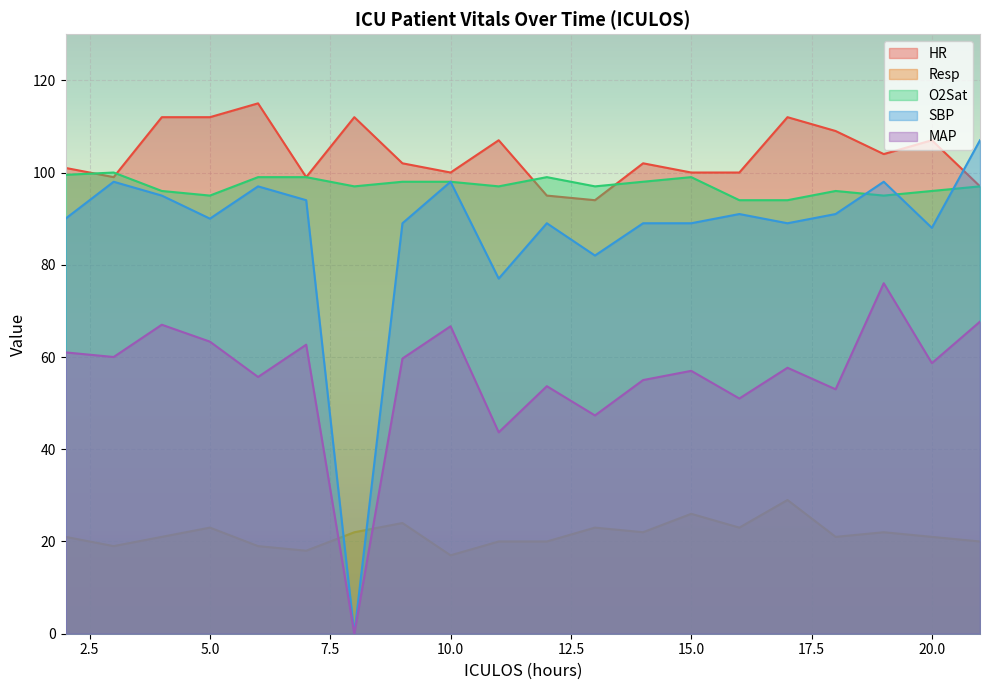

What is the value of the MAP point at the 10th from the left?

43.7